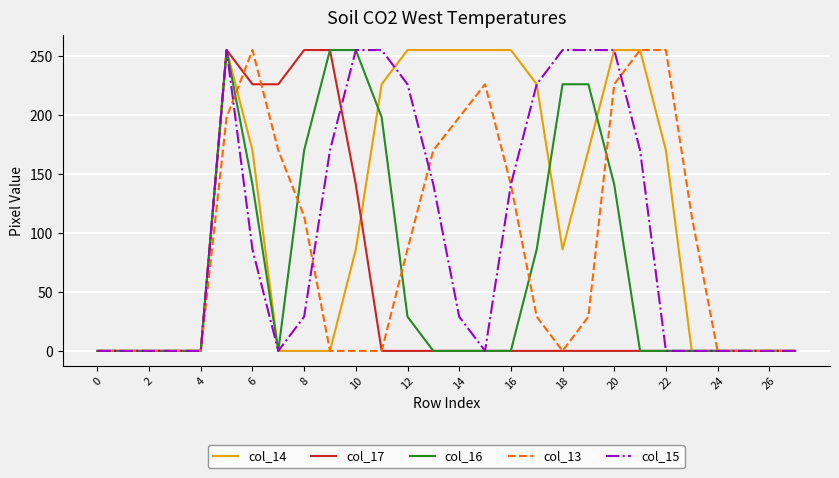

Reading left to right, transcribe all the data shown in this chart.

col_14: 0	0	0	0	0	255	170	0	0	0	86	226	255	255	255	255	255	226	86	170	255	255	170	0	0	0	0	0
col_17: 0	0	0	0	0	255	226	226	255	255	141	0	0	0	0	0	0	0	0	0	0	0	0	0	0	0	0	0
col_16: 0	0	0	0	0	255	141	0	170	255	255	198	29	0	0	0	0	86	226	226	141	0	0	0	0	0	0	0
col_13: 0	0	0	0	0	198	255	170	114	0	0	0	86	170	198	226	141	29	0	29	226	255	255	114	0	0	0	0
col_15: 0	0	0	0	0	255	86	0	29	170	255	255	226	141	29	0	141	226	255	255	255	170	0	0	0	0	0	0